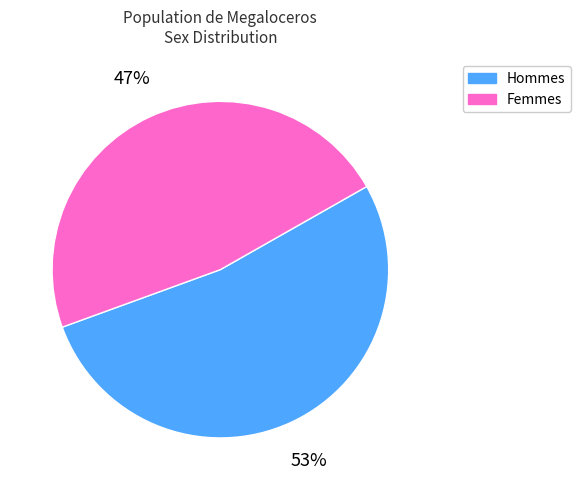

Which category has the biggest portion of the pie?

Hommes